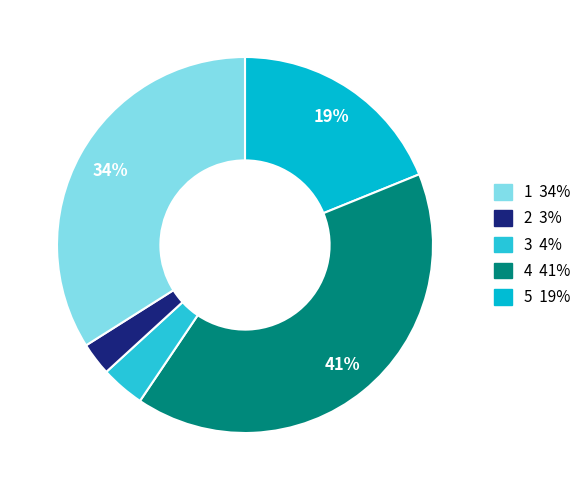

How many segments does this pie chart have?

5